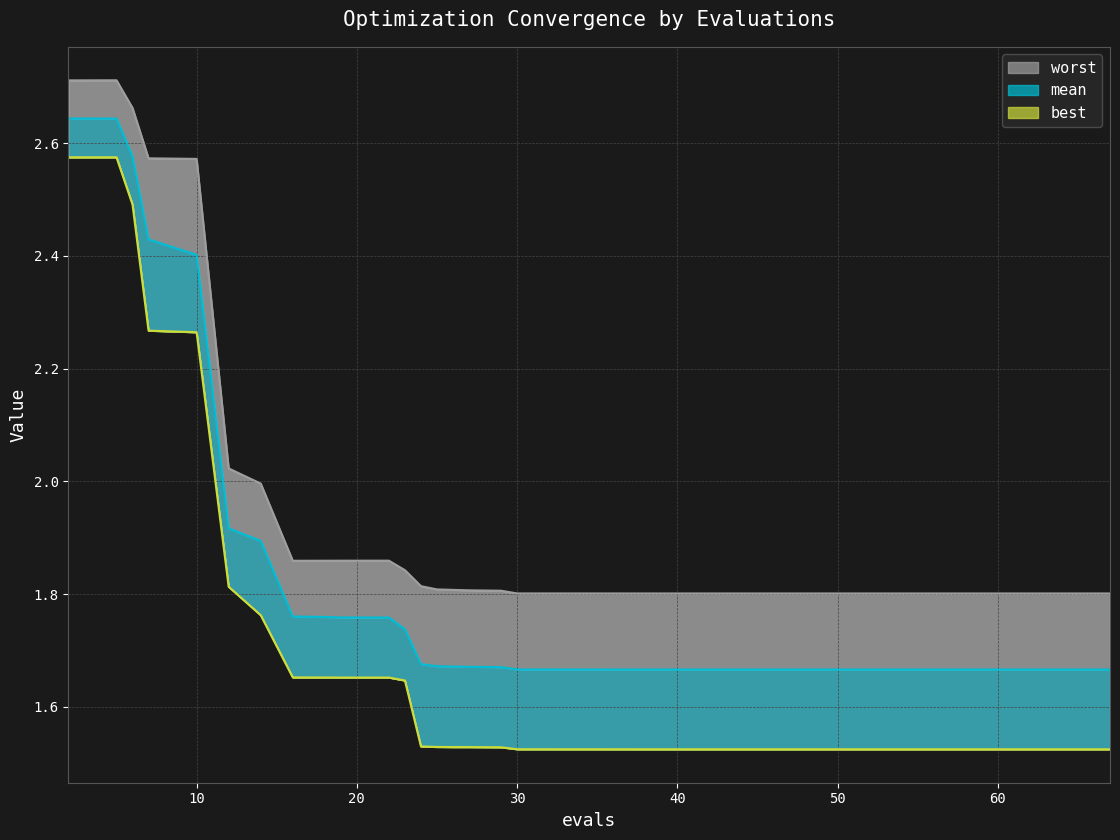

Reading right to left, transcribe all the data shown in this chart.

mean: 1.7	1.7	1.7	1.7	1.7	1.7	1.7	1.7	1.7	1.7	1.7	1.7	1.7	1.7	1.7	1.7	1.7	1.7	1.7	1.7	1.7	1.7	1.7	1.7	1.7	1.7	1.7	1.7	1.8	1.8	1.8	1.8	1.8	1.9	1.9	2.4	2.4	2.6	2.6	2.6
best: 1.5	1.5	1.5	1.5	1.5	1.5	1.5	1.5	1.5	1.5	1.5	1.5	1.5	1.5	1.5	1.5	1.5	1.5	1.5	1.5	1.5	1.5	1.5	1.5	1.5	1.5	1.5	1.6	1.7	1.7	1.7	1.7	1.7	1.8	1.8	2.3	2.3	2.5	2.6	2.6
worst: 1.8	1.8	1.8	1.8	1.8	1.8	1.8	1.8	1.8	1.8	1.8	1.8	1.8	1.8	1.8	1.8	1.8	1.8	1.8	1.8	1.8	1.8	1.8	1.8	1.8	1.8	1.8	1.8	1.9	1.9	1.9	1.9	1.9	2.0	2.0	2.6	2.6	2.7	2.7	2.7